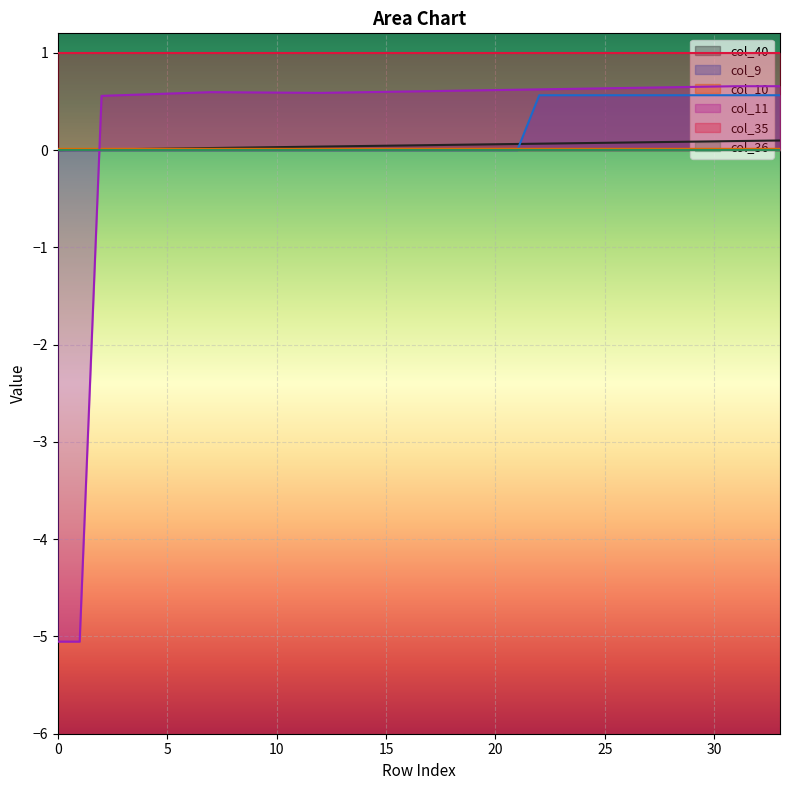

How many col_10 values are between 0 and 1?

34